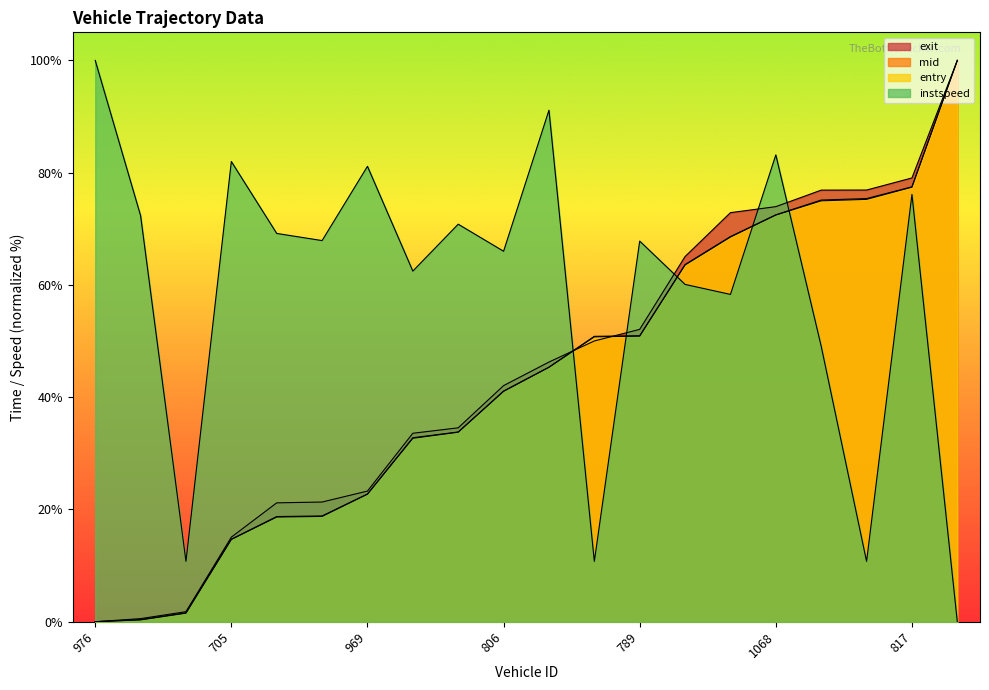

What are all the series names shown in the legend?

entry, mid, exit, instspeed